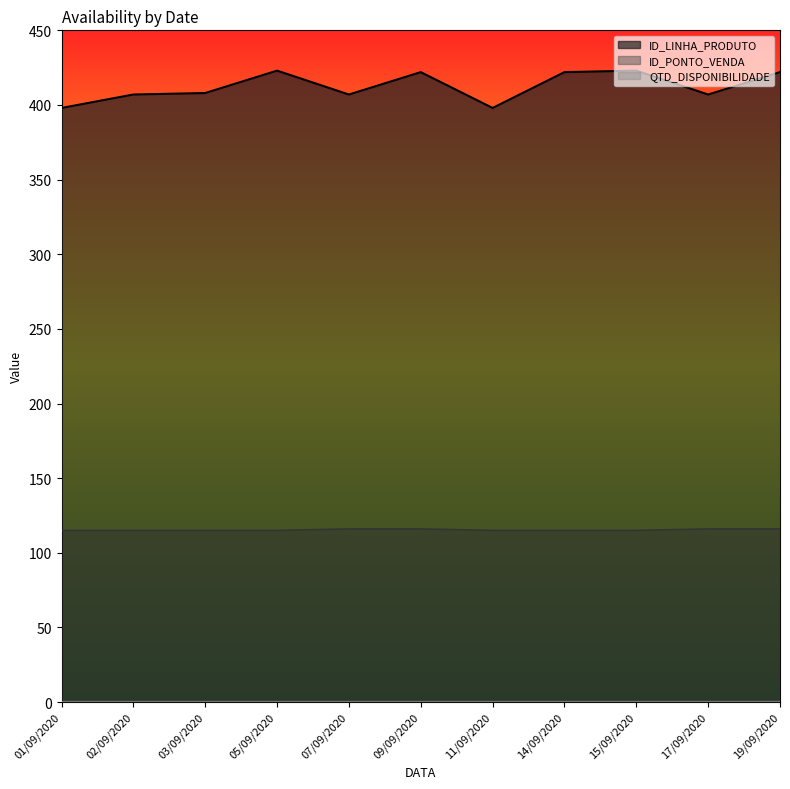

What is the value of the ID_PONTO_VENDA point at the 8th from the left?

115